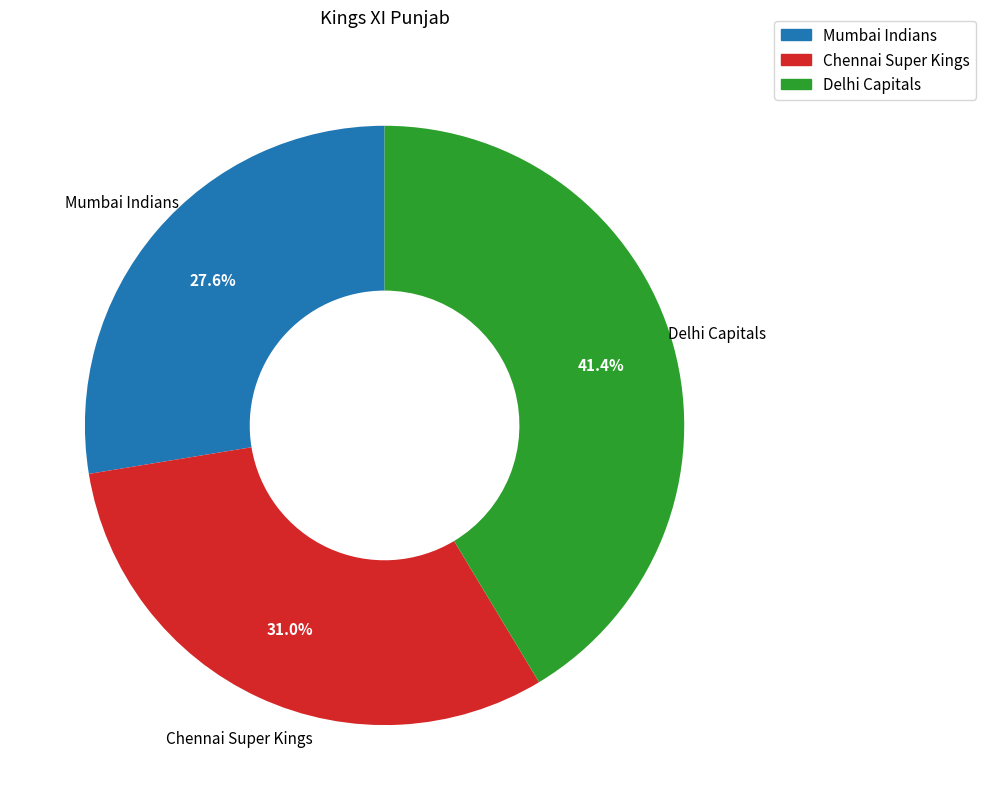

Which slice is the largest?

Delhi Capitals